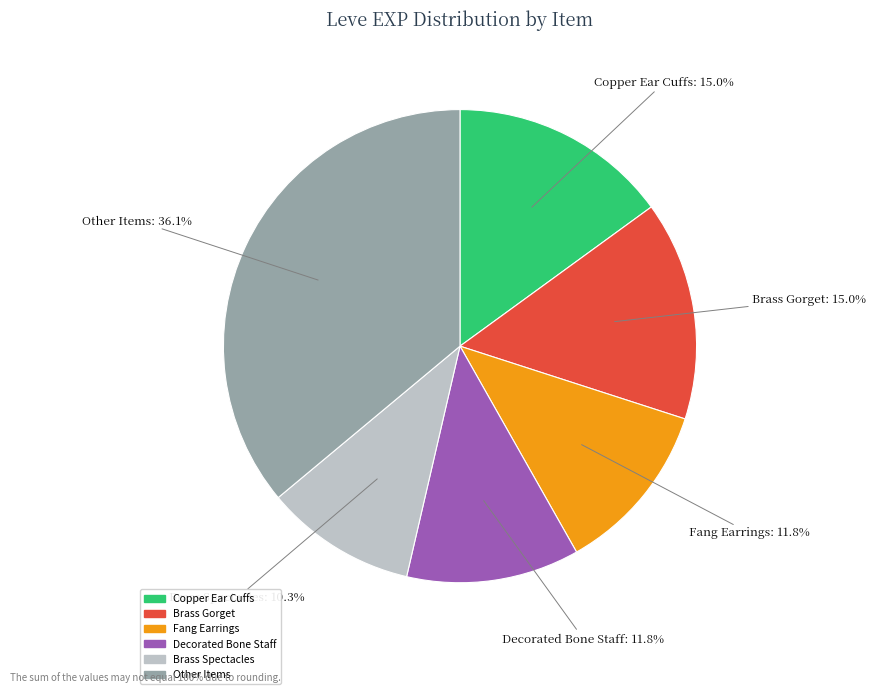

What is the smallest slice in the pie chart?

Brass Spectacles